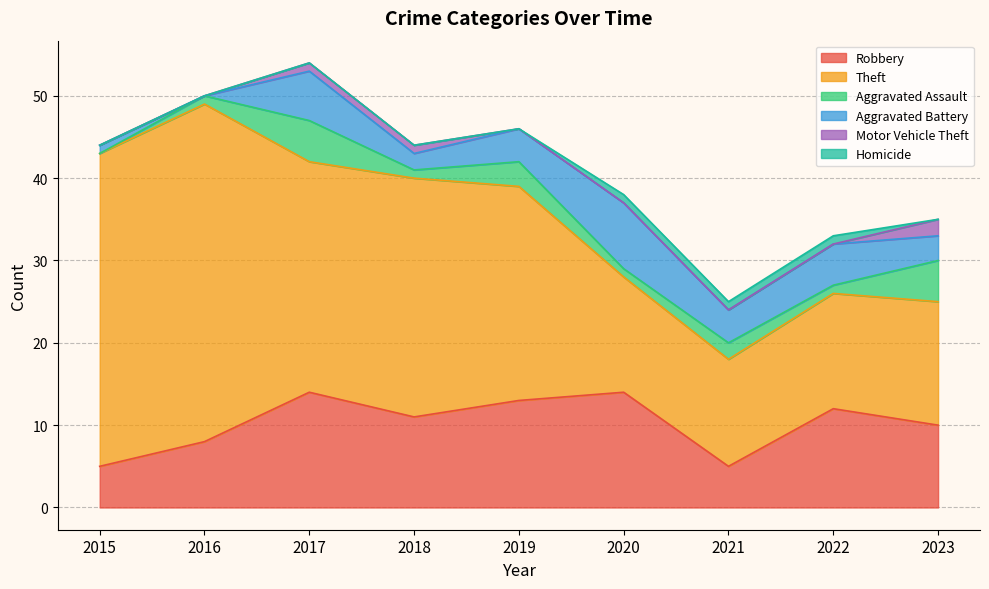

List the series in order of their peak value, lowest first.

Homicide, Motor Vehicle Theft, Aggravated Assault, Aggravated Battery, Robbery, Theft